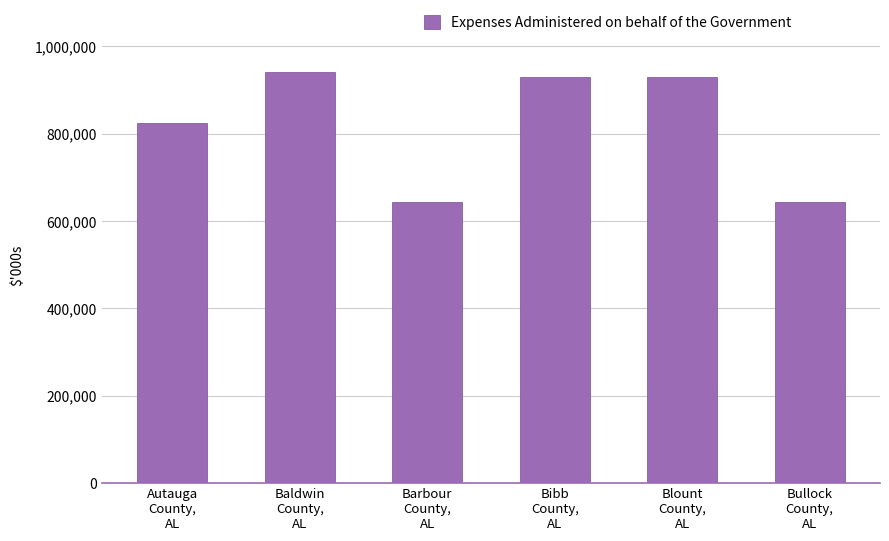

Is it true that the value at Blount
County,
AL is 930000?

True